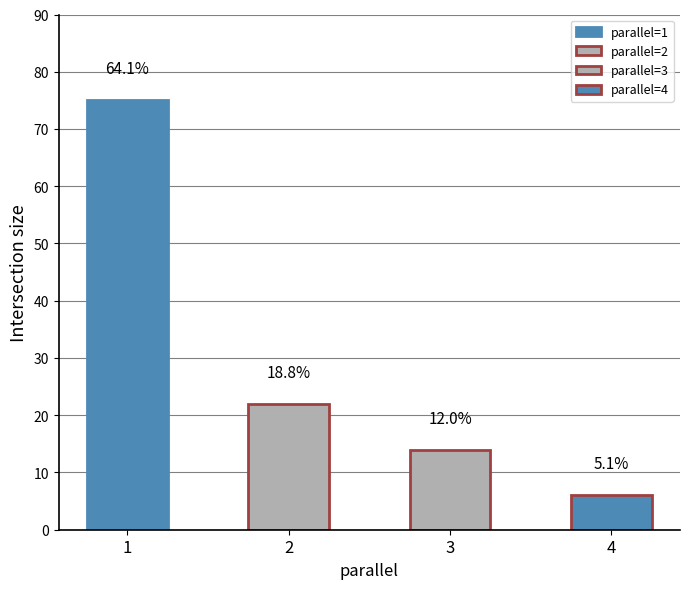

What is the value of the 3rd bar from the left?

14